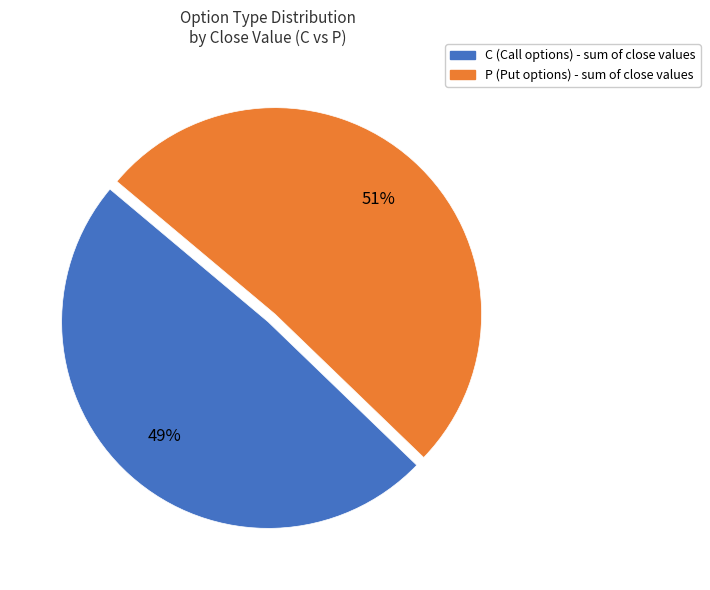

To the nearest percent, what percentage of the pie is C?

49%